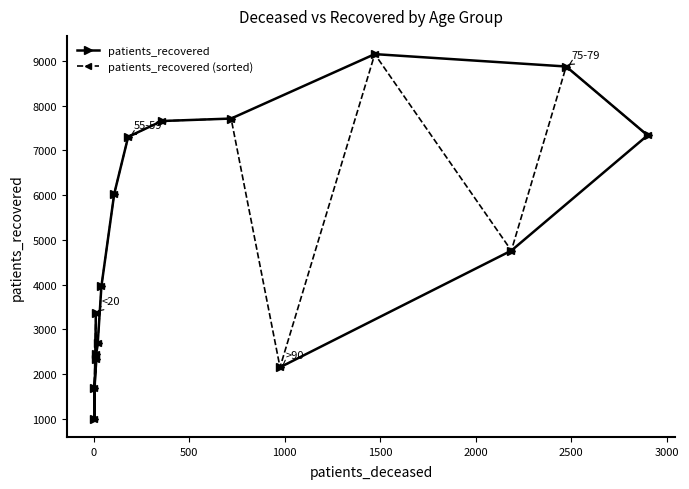

How many lines are shown in the chart?

2